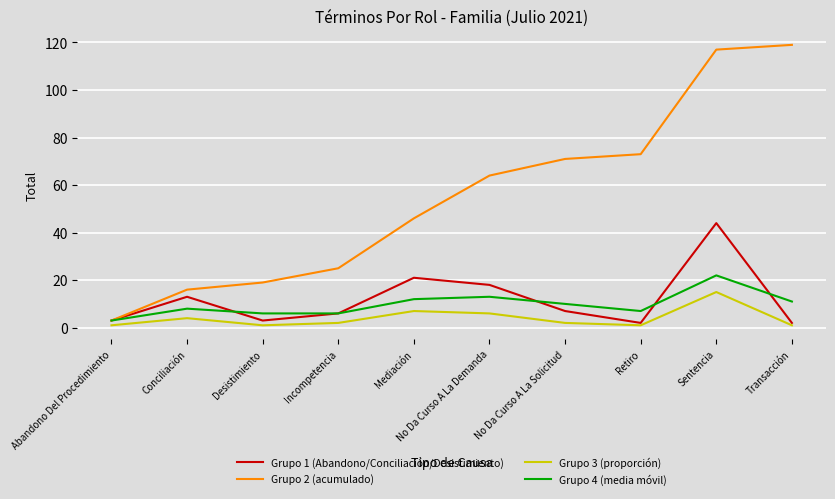

Is the value of Grupo 3 (proporción) at Sentencia greater than the value of Grupo 2 (acumulado) at Retiro?

No